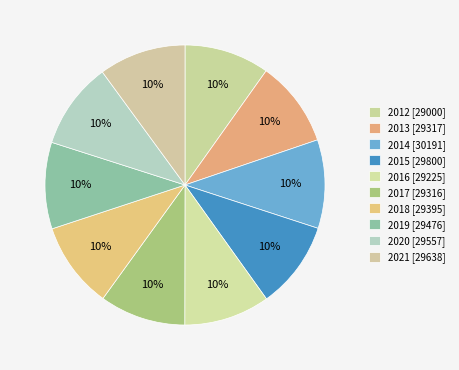

How many segments does this pie chart have?

10